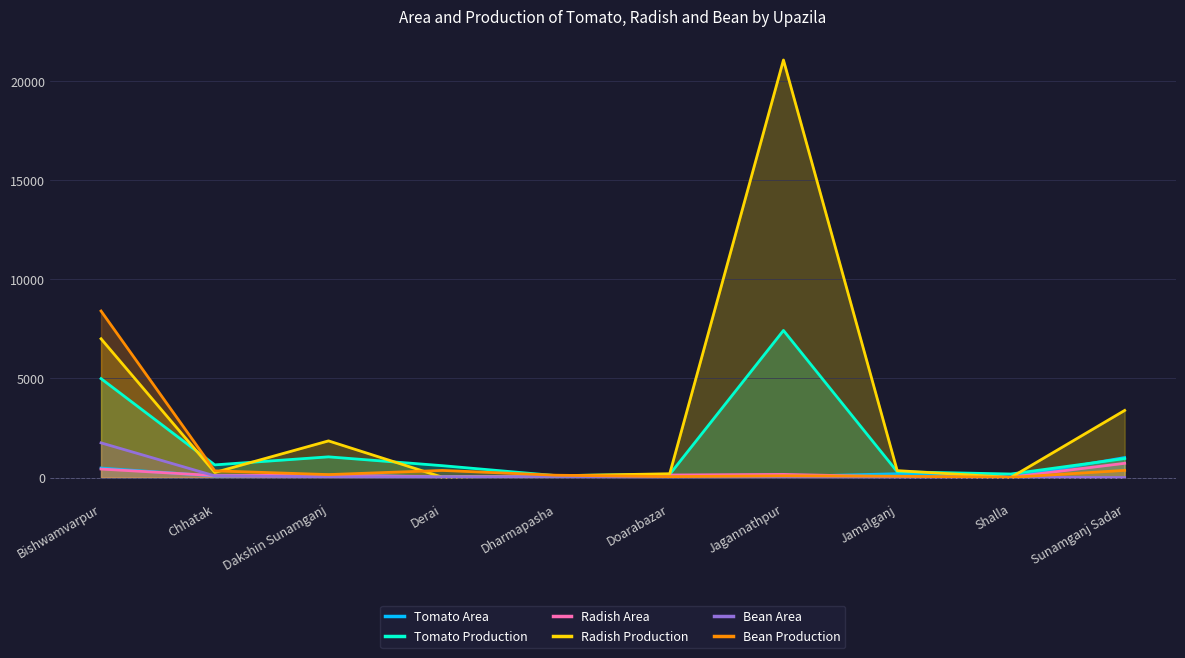

What are all the series names shown in the legend?

Tomato Area, Tomato Production, Radish Area, Radish Production, Bean Area, Bean Production